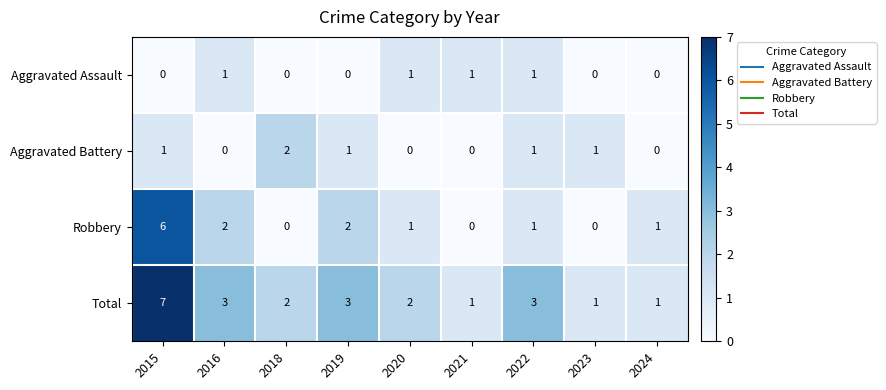

What is the sum of all Aggravated Assault values?

4